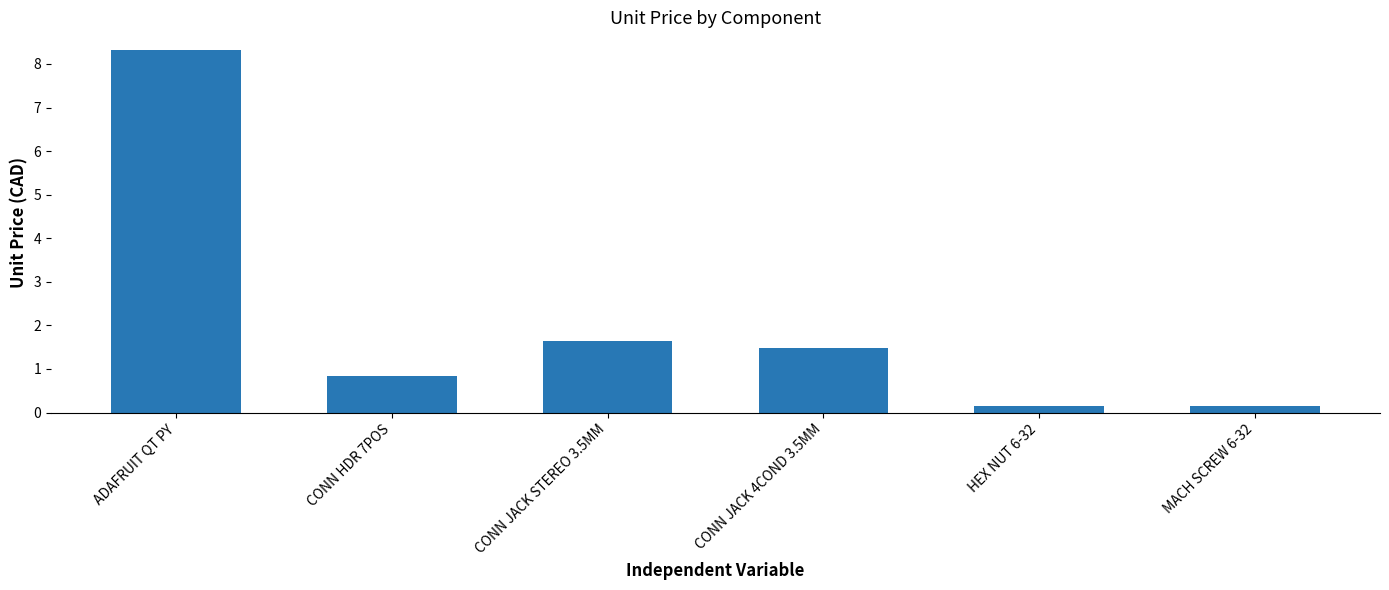

Which category has the highest value across all series?

ADAFRUIT QT PY